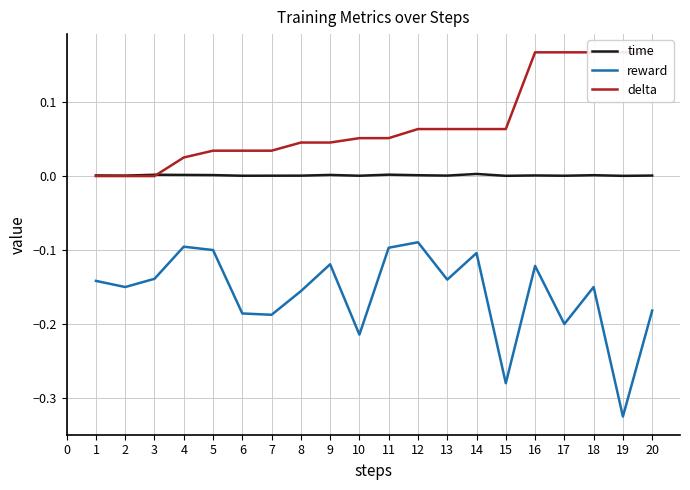

Which category has the lowest value in the reward series?

19